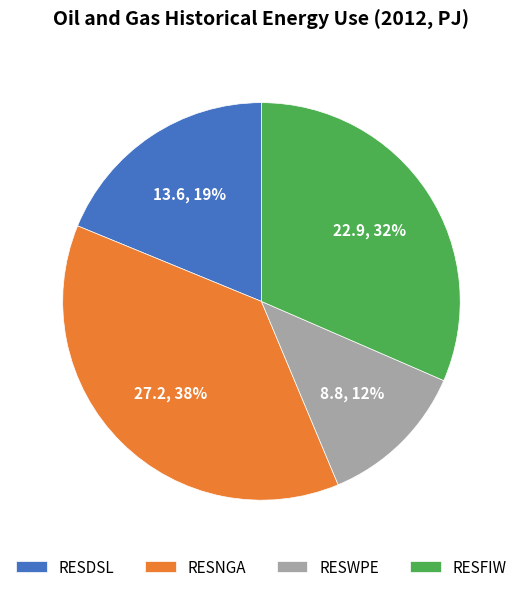

What is the smallest slice in the pie chart?

RESWPE